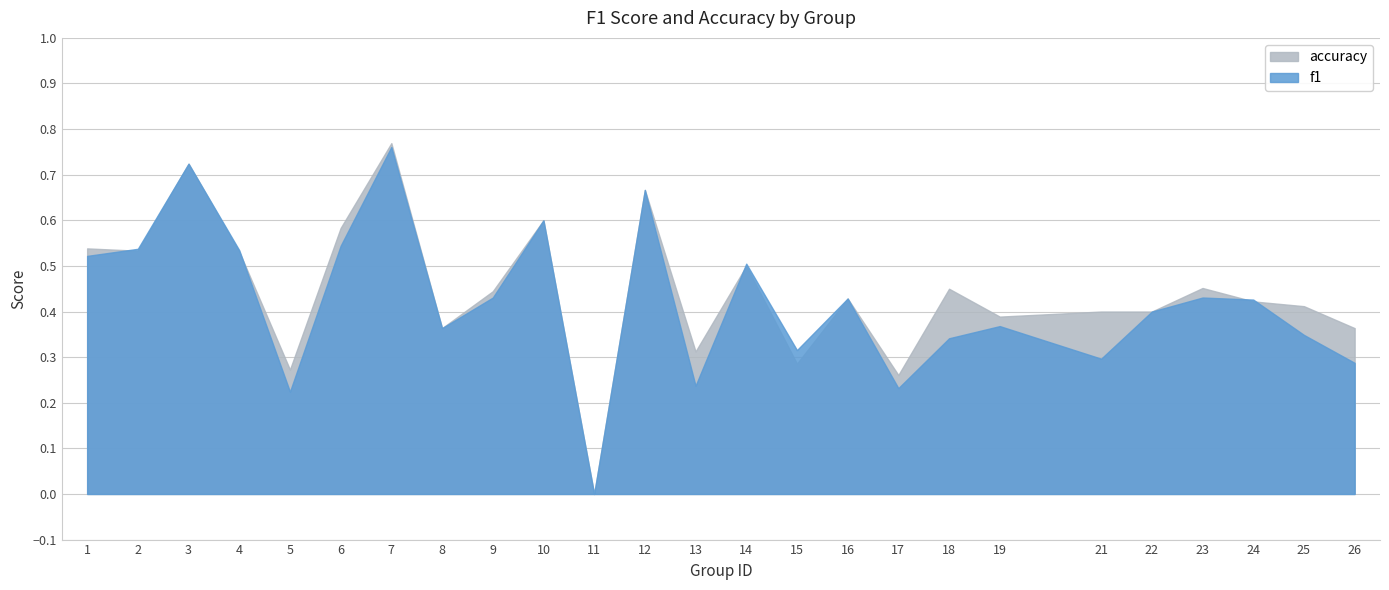

Rank the categories by f1 value from highest to lowest.

7, 3, 12, 10, 6, 2, 4, 1, 14, 23, 9, 16, 24, 22, 19, 8, 25, 18, 15, 21, 26, 13, 17, 5, 11